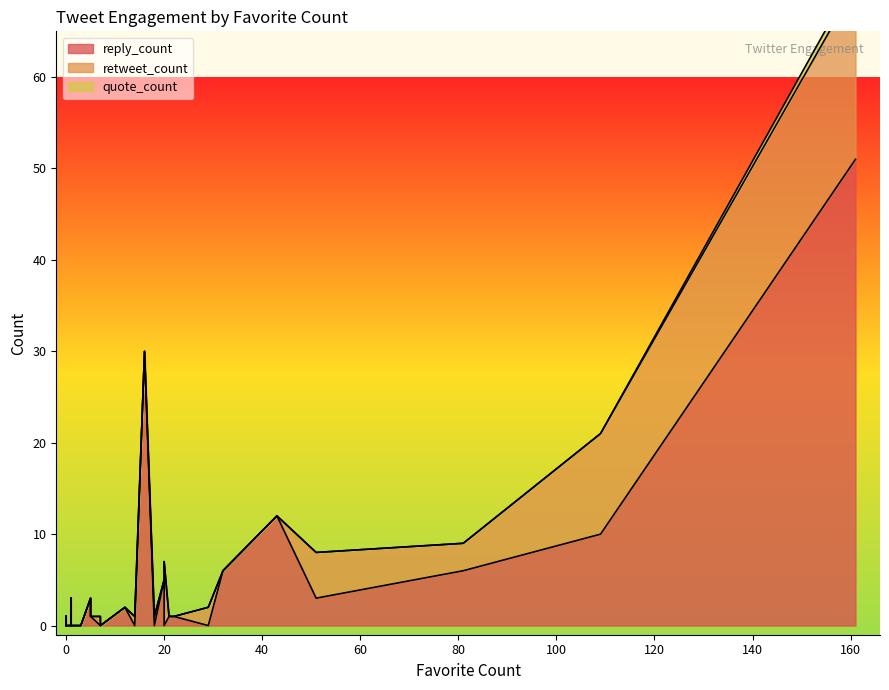

Which series has the largest range (max minus min)?

reply_count